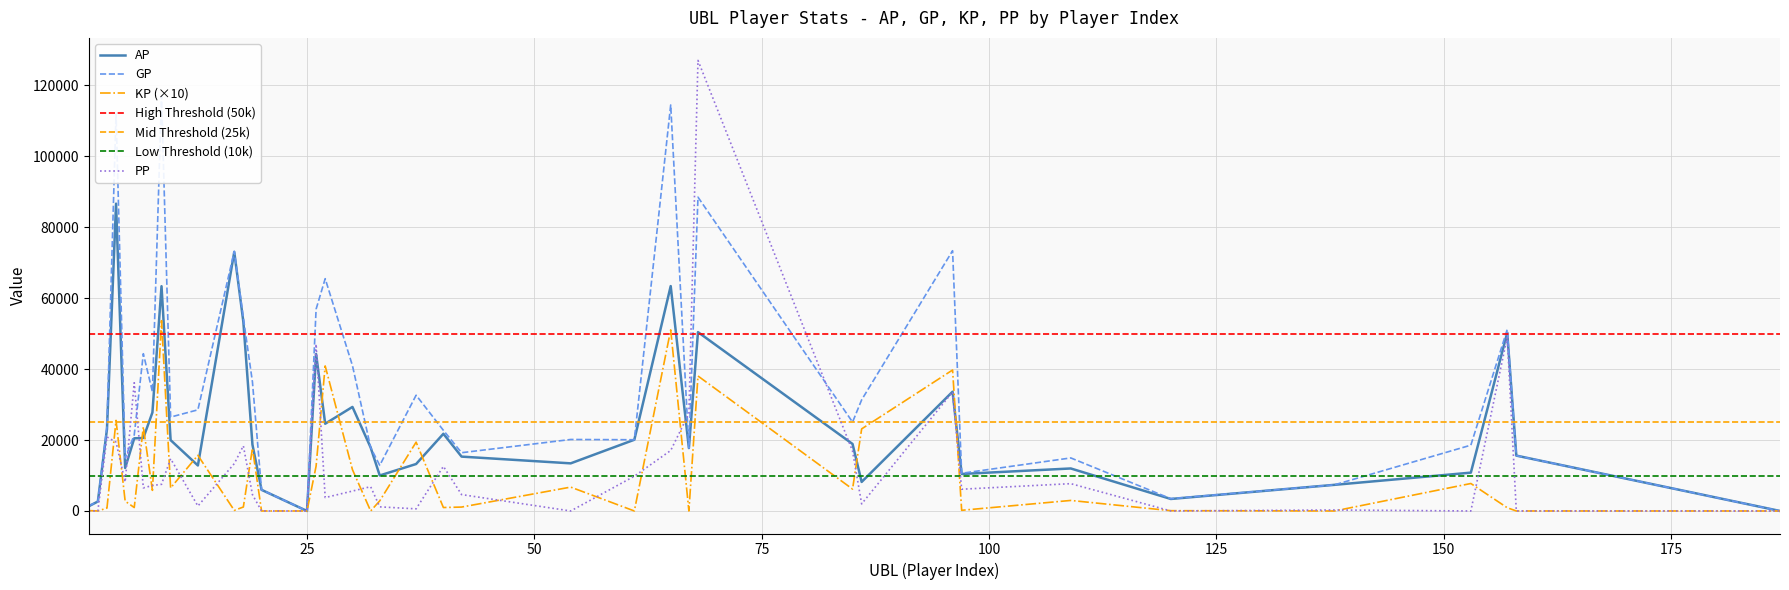

True or false: KP and GP intersect in this chart.

False